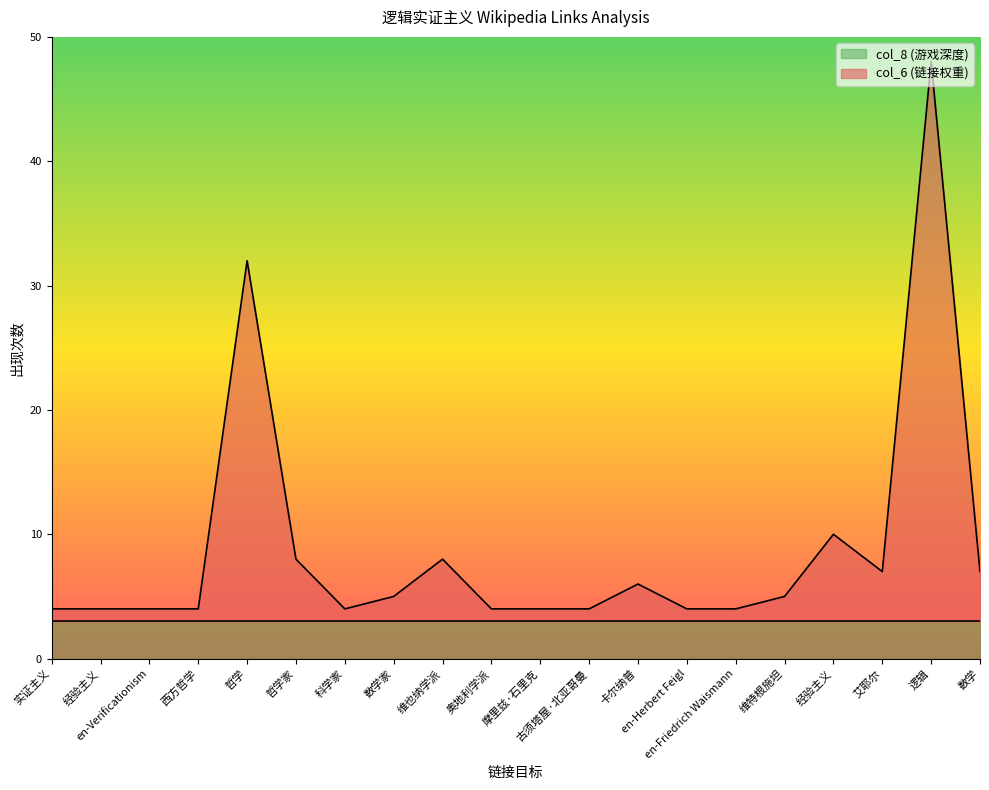

List the labels in order of col_6_values value, smallest first.

实证主义, 经验主义, en-Verificationism, 西方哲学, 科学家, 奥地利学派, 摩里兹·石里克, 古须塔屋·北亚哥曼, en-Herbert Feigl, en-Friedrich Waismann, 数学家, 维特根施坦, 卡尔纳普, 艾耶尔, 数学, 哲学家, 维也纳学派, 经验主义, 哲学, 逻辑